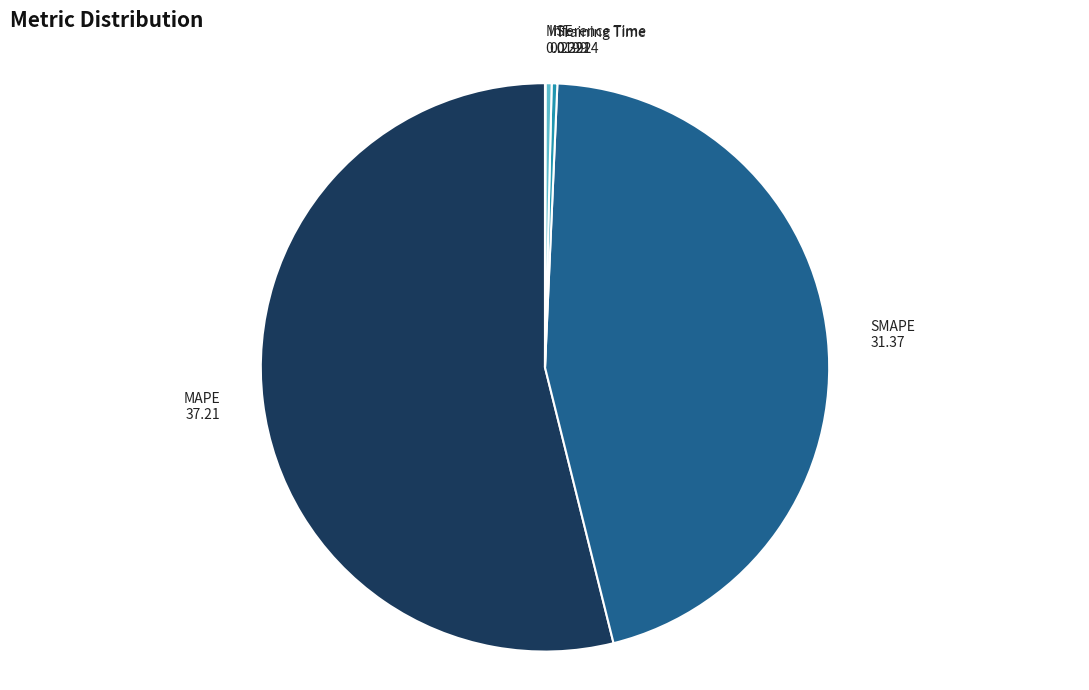

Is there a majority slice in this chart?

Yes